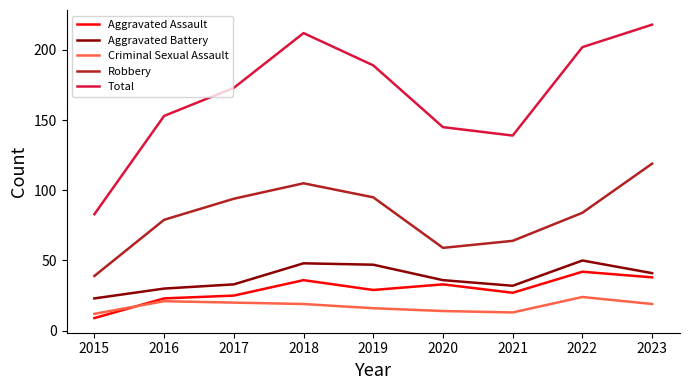

Between 2016 and 2021, which series saw the biggest shift?

Robbery